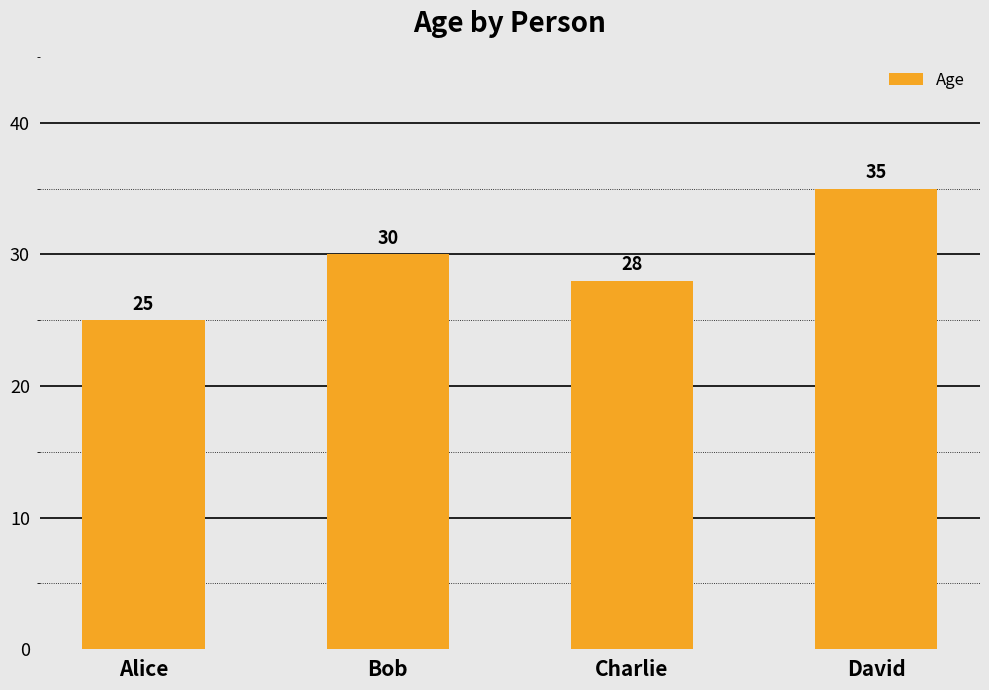

What is the average value?

30